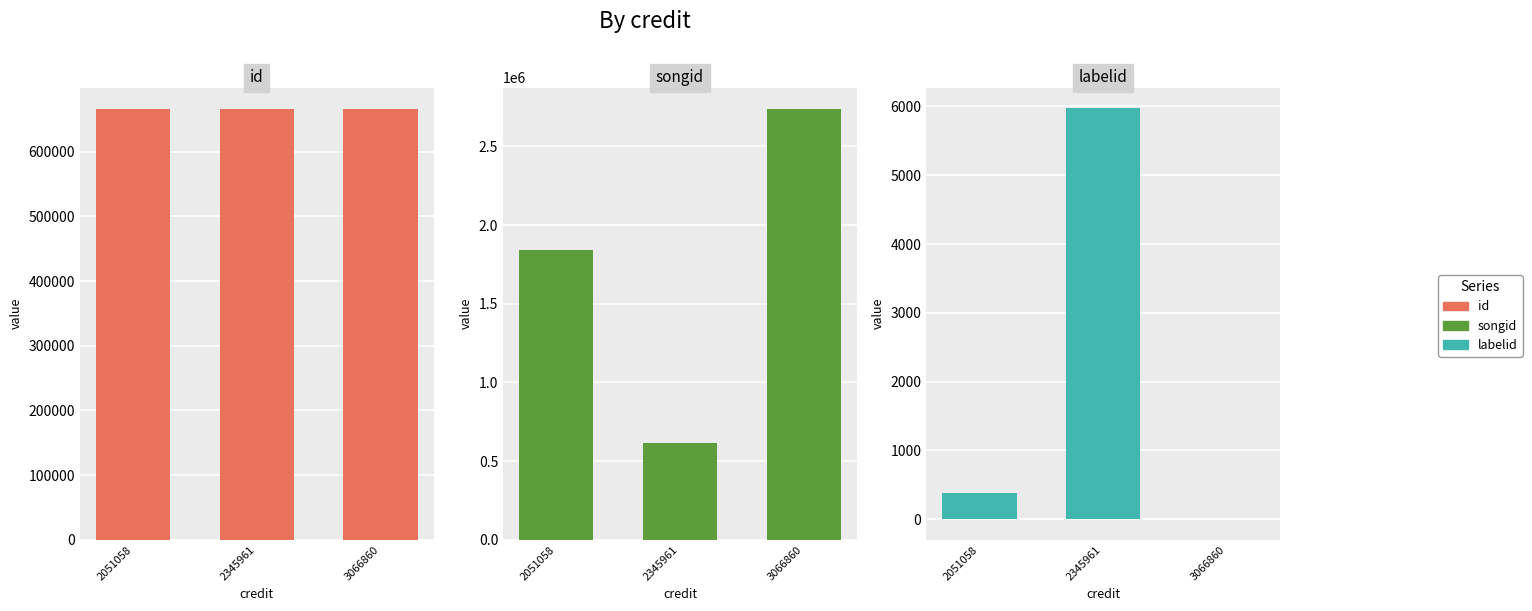

At which label does songid first exceed 1842980?

3066860